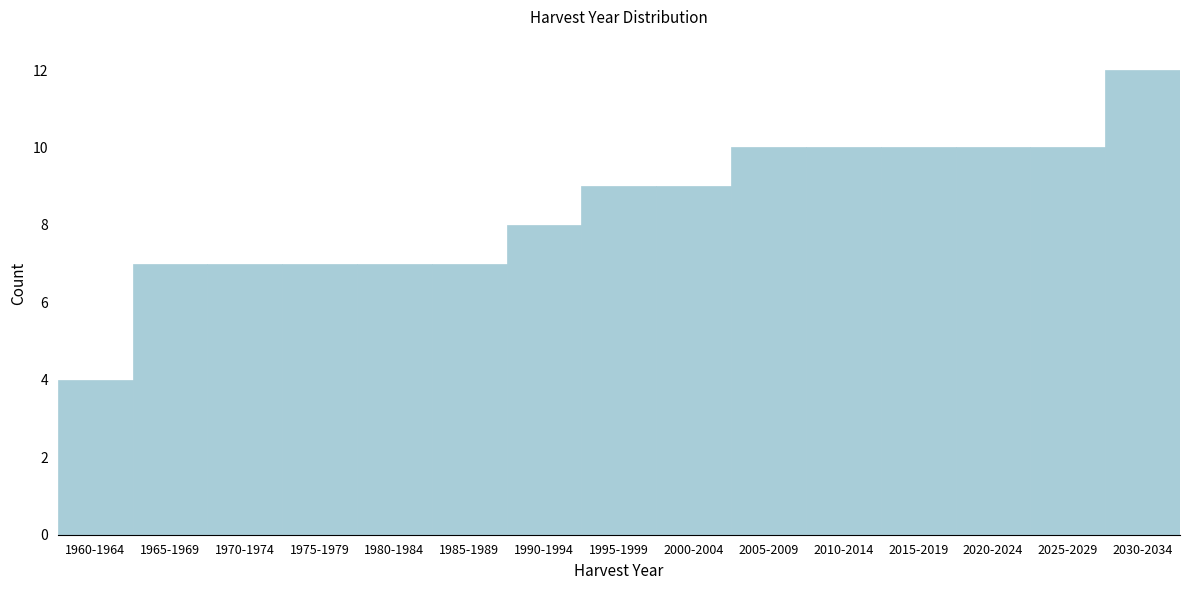

Reading left to right, extract all data points from this chart.

4	7	7	7	7	7	8	9	9	10	10	10	10	10	12